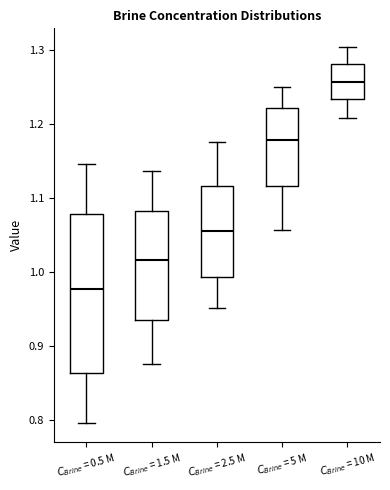

Comparing the boxes themselves (not the whiskers), which one is the tallest?

$C_{Brine}$ = 0.5 M